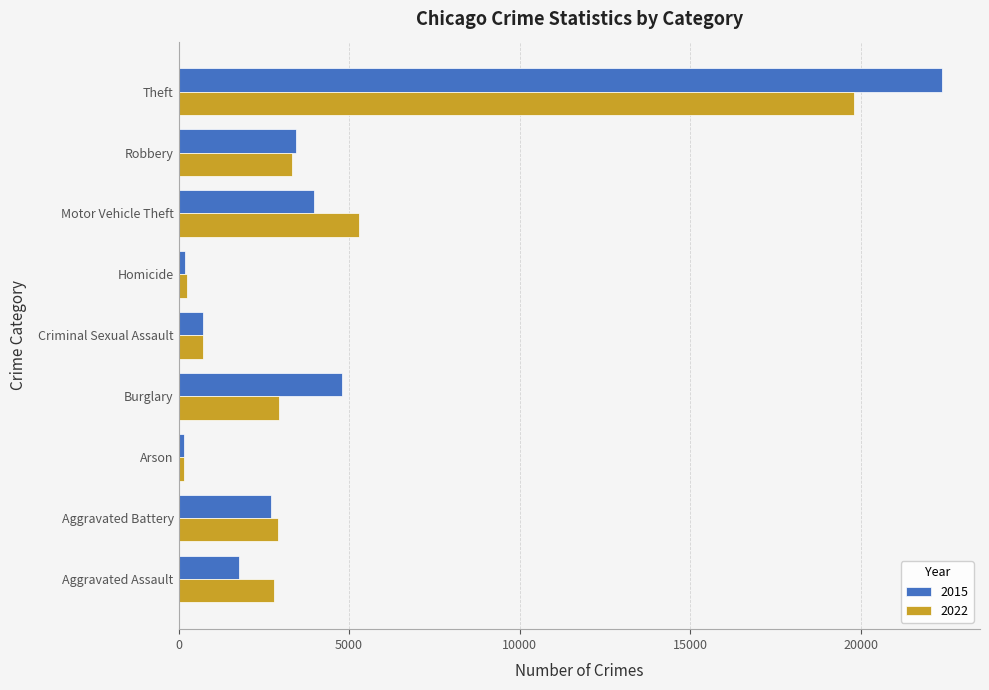

Rank the series by their maximum value, from lowest to highest.

2022, 2015